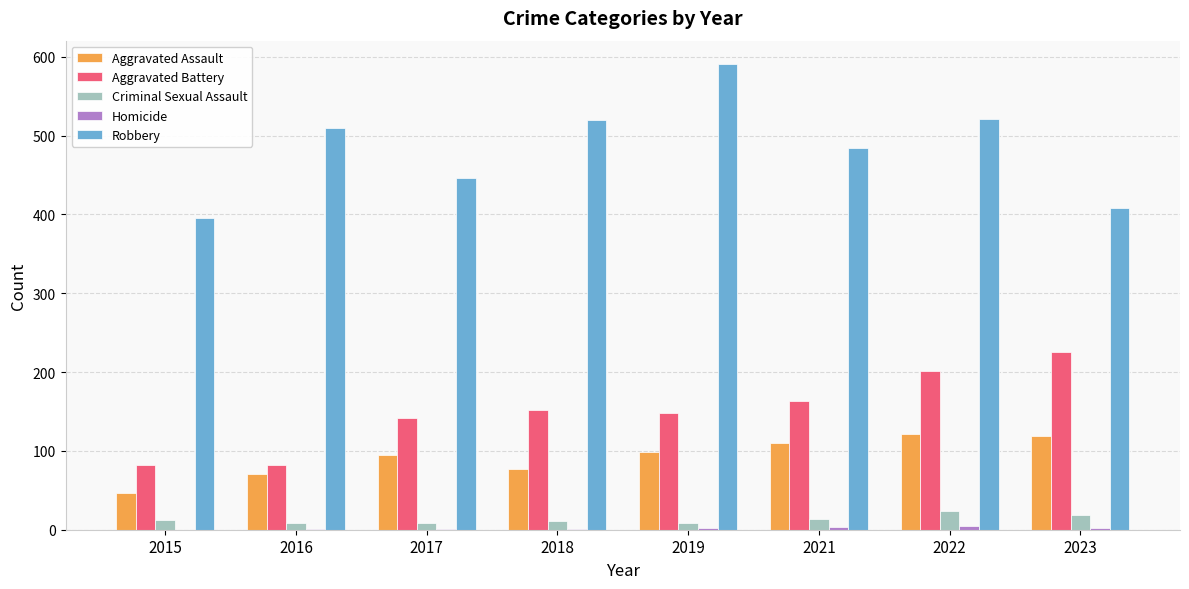

Which label corresponds to the largest value in the chart?

2019